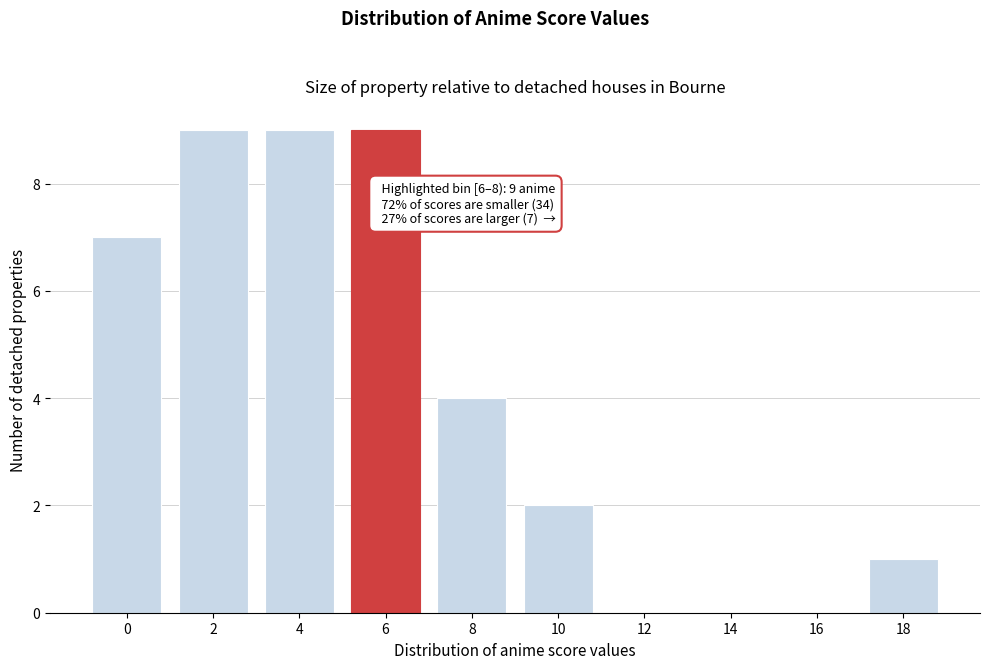

Reading left to right, what are all the values shown in this chart?

0=7	2=9	4=9	6=9	8=4	10=2	12=0	14=0	16=0	18=1